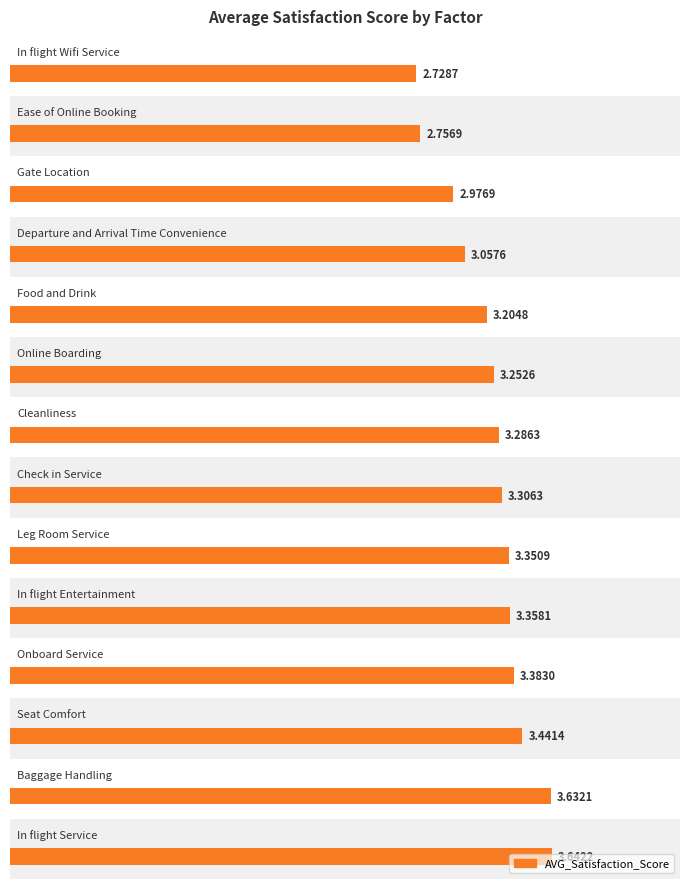

List the labels in order of value, smallest first.

In_flight_Wifi_Service, Ease_of_Online_Booking, Gate_Location, Departure_and_Arrival_Time_Convenience, Food_and_Drink, Online_Boarding, Cleanliness, Check_in_Service, Leg_Room_Service, In_flight_Entertainment, Onboard_Service, Seat_Comfort, Baggage_Handling, In_flight_Service